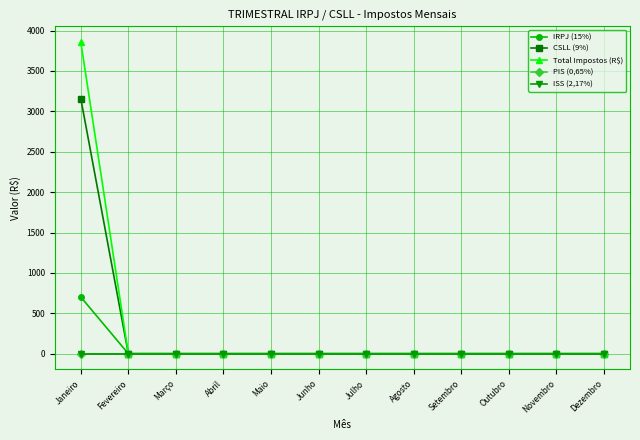

At which category is the sum across all series the highest?

Janeiro